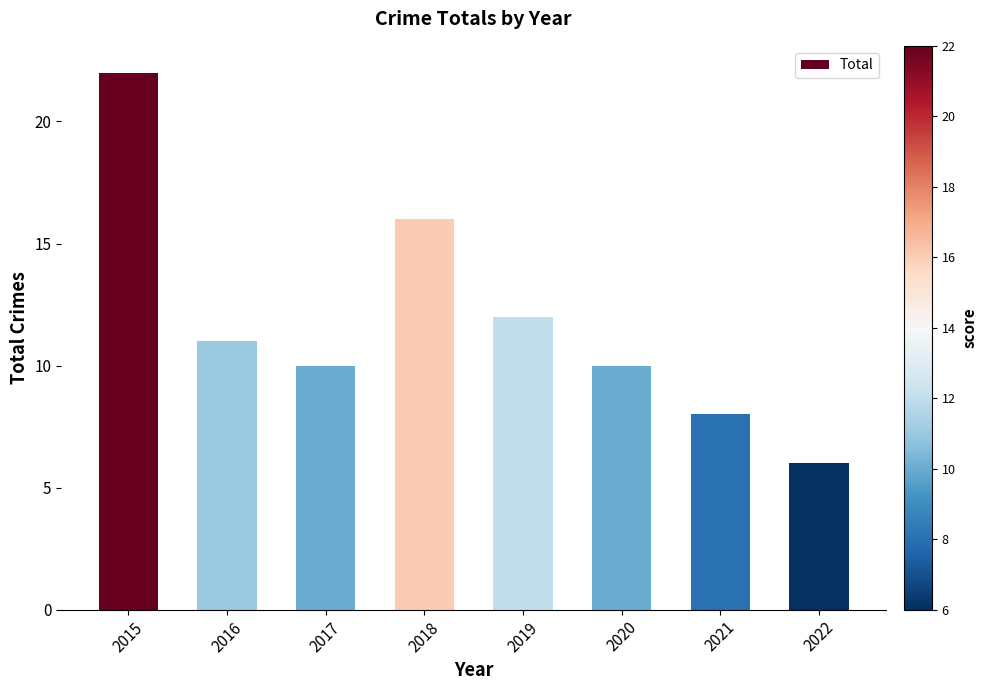

Read the value at 2021.

8